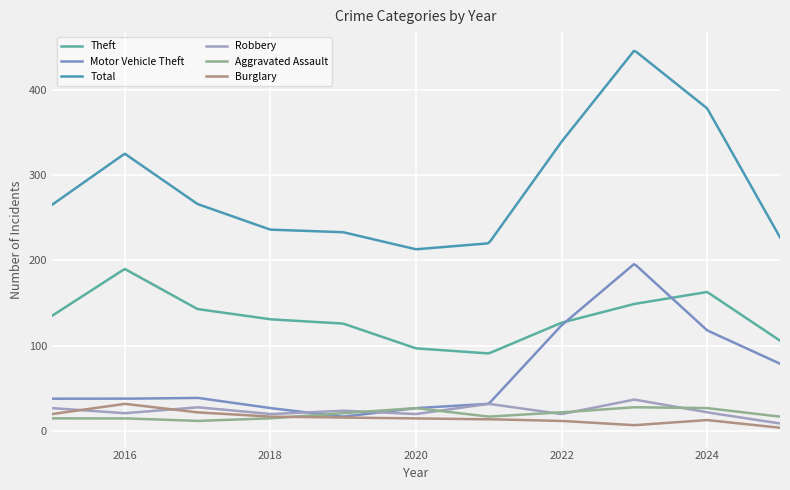

What is the maximum value for Theft?

189.8